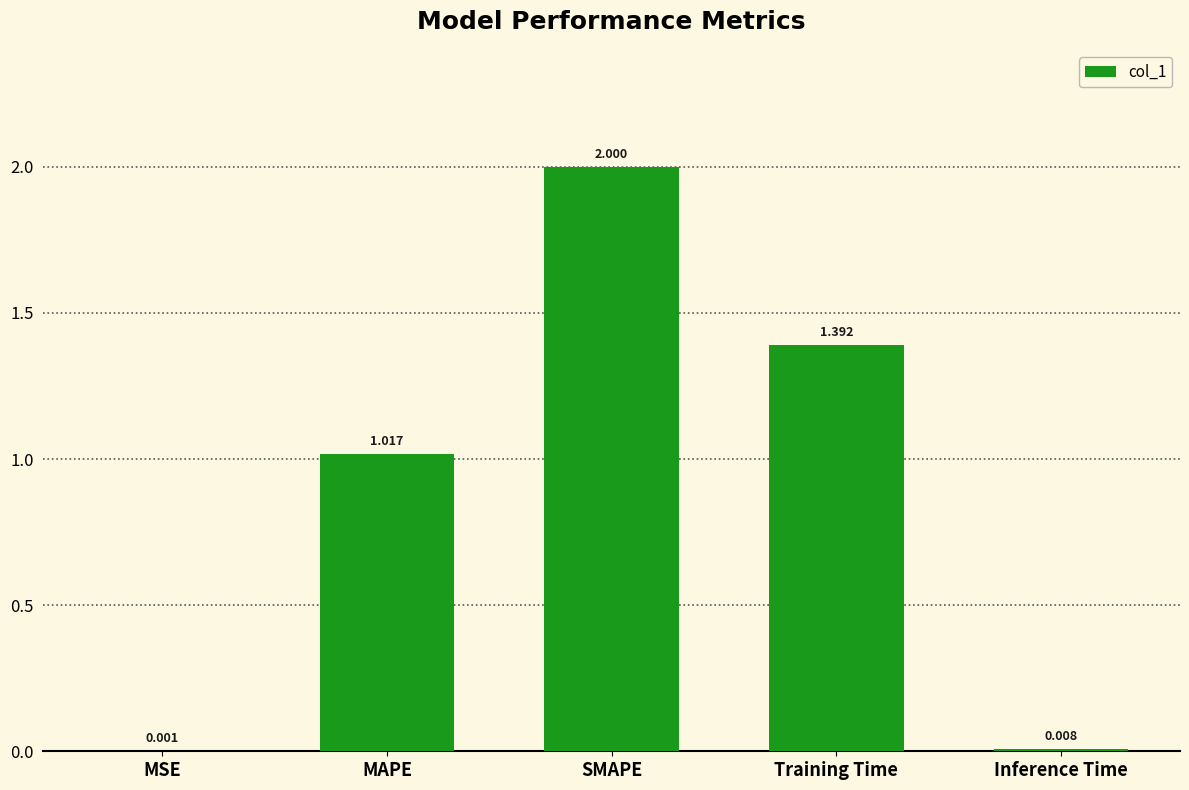

How many data points does each series have?

5